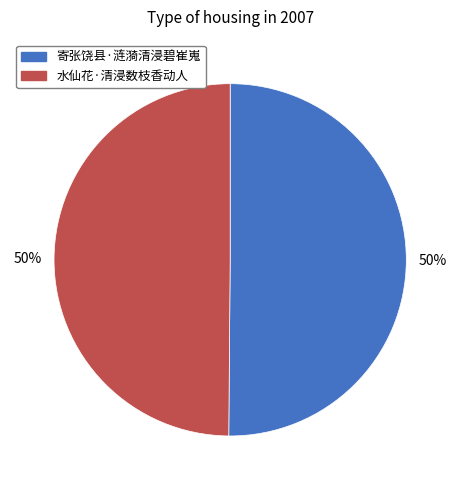

How many slices are in this pie chart?

2